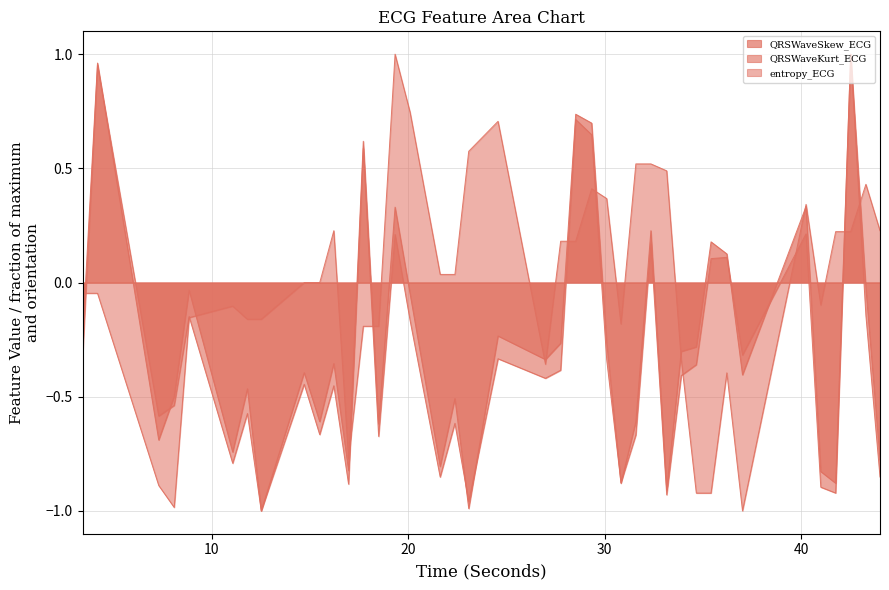

What is the sum of the QRSWaveSkew_ECG values at 14.7109375 and 17.71875?

0.2